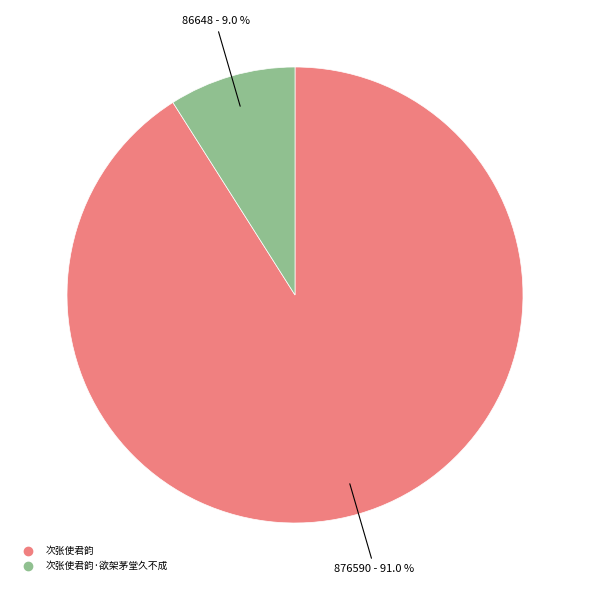

Does any single category account for the majority?

Yes